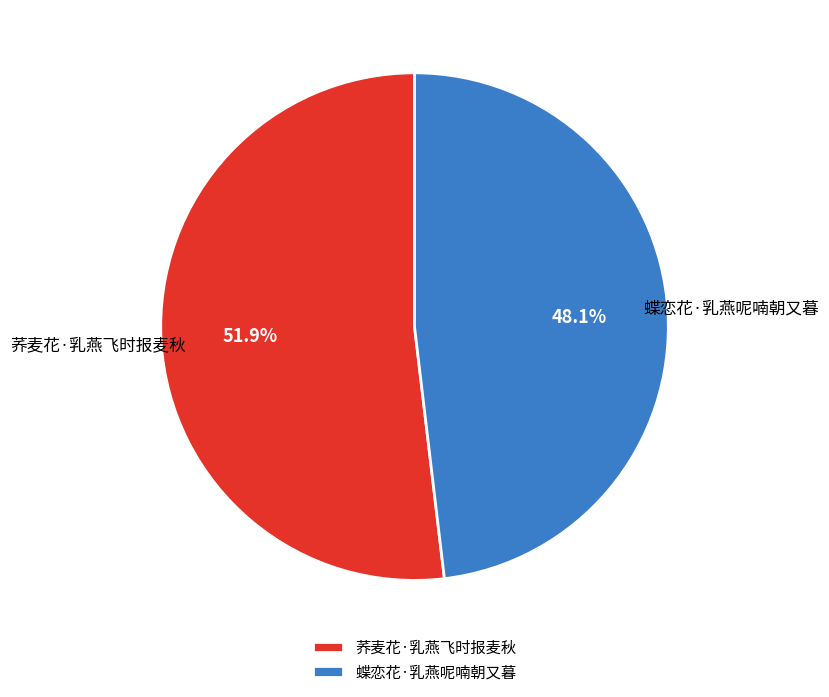

To the nearest percent, what percentage of the pie is 荞麦花·乳燕飞时报麦秋?

52%